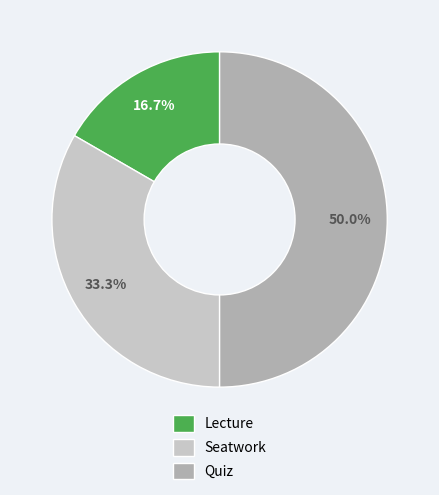

Between Seatwork and Lecture, which is larger?

Seatwork